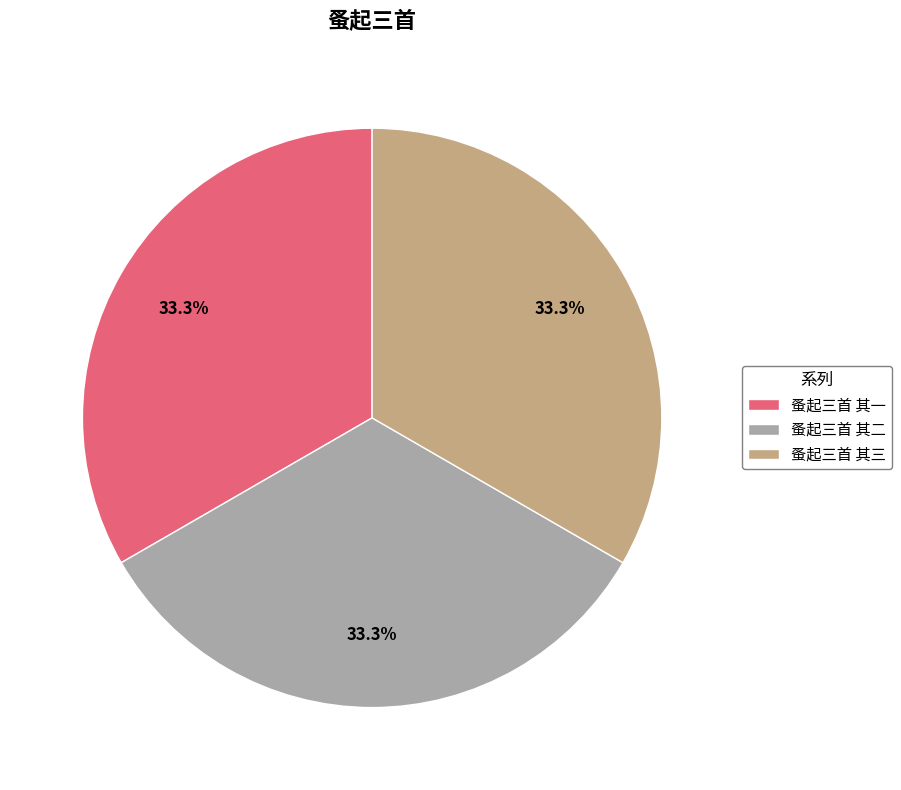

Is 蚤起三首 其一 the majority of the pie?

No